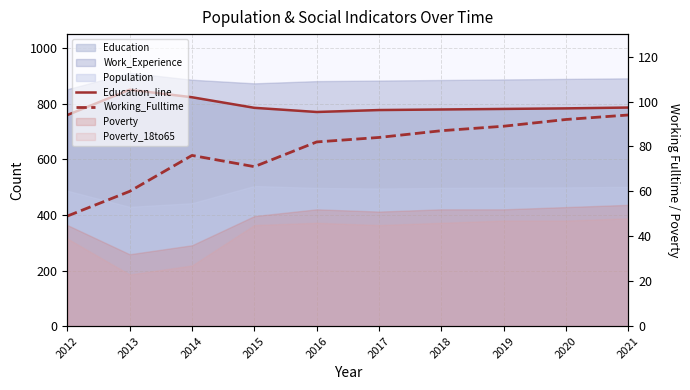

Where is Working_Fulltime nearest to the value 71?

2015